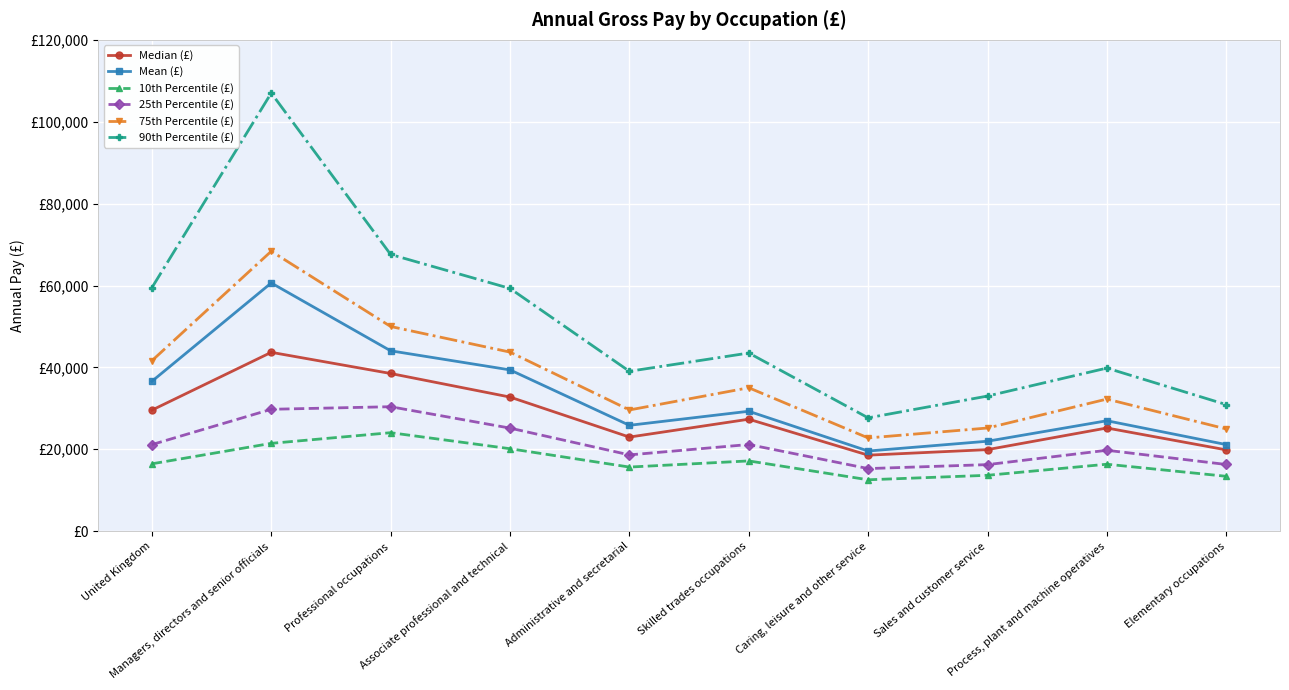

True or false: Median (£) and 25th Percentile (£) cross at least once.

False